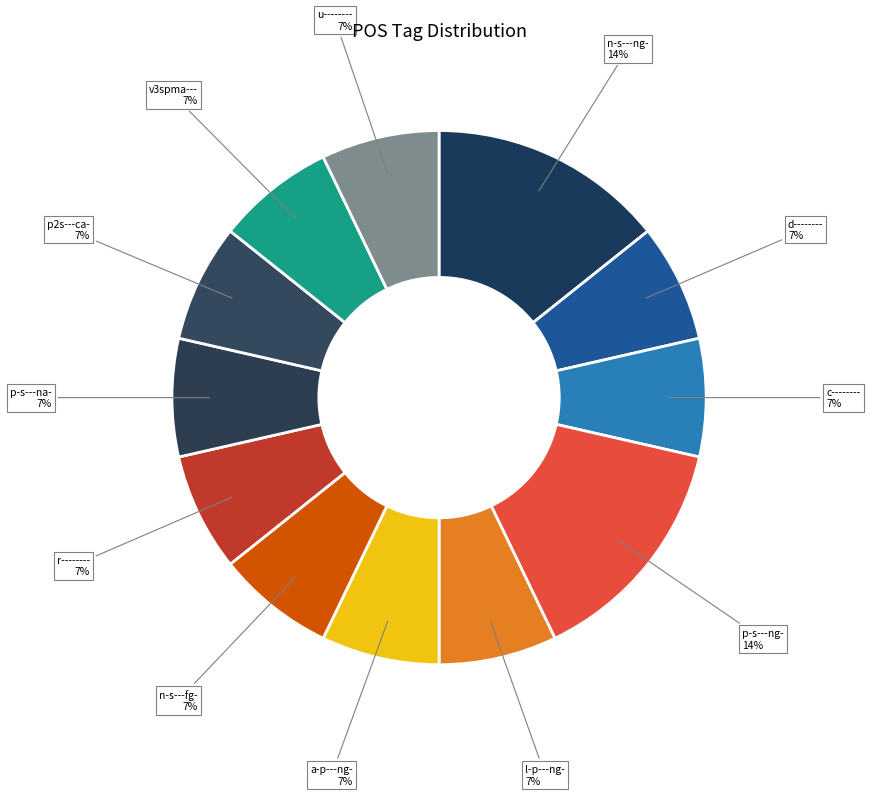

What percentage is the n-s---ng- slice, to the nearest percent?

14%